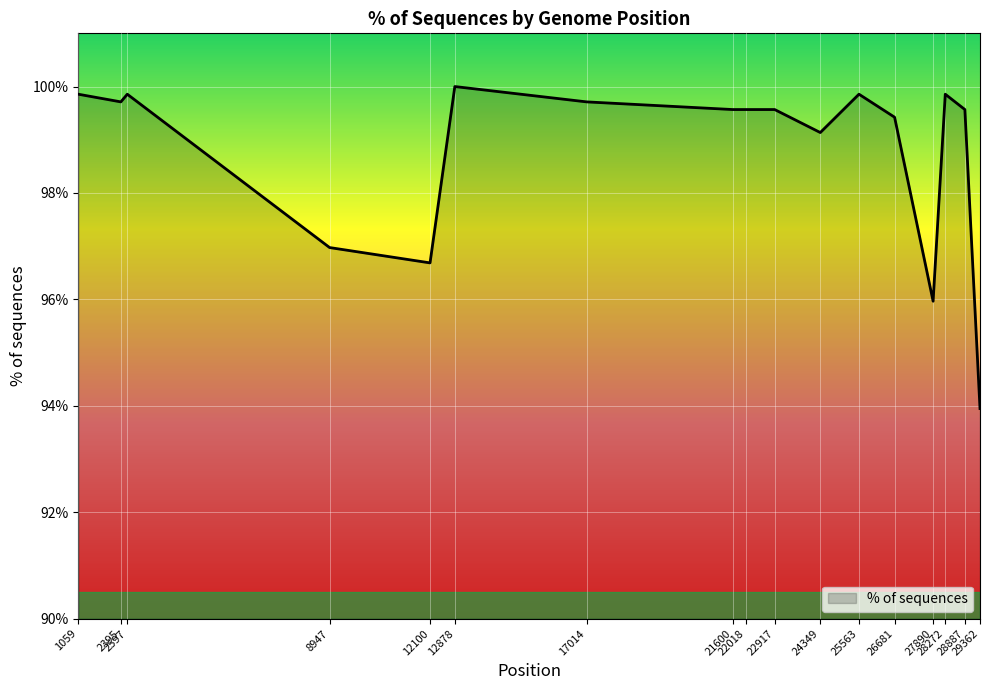

The value at 2395 is 99.7. True or false?

True